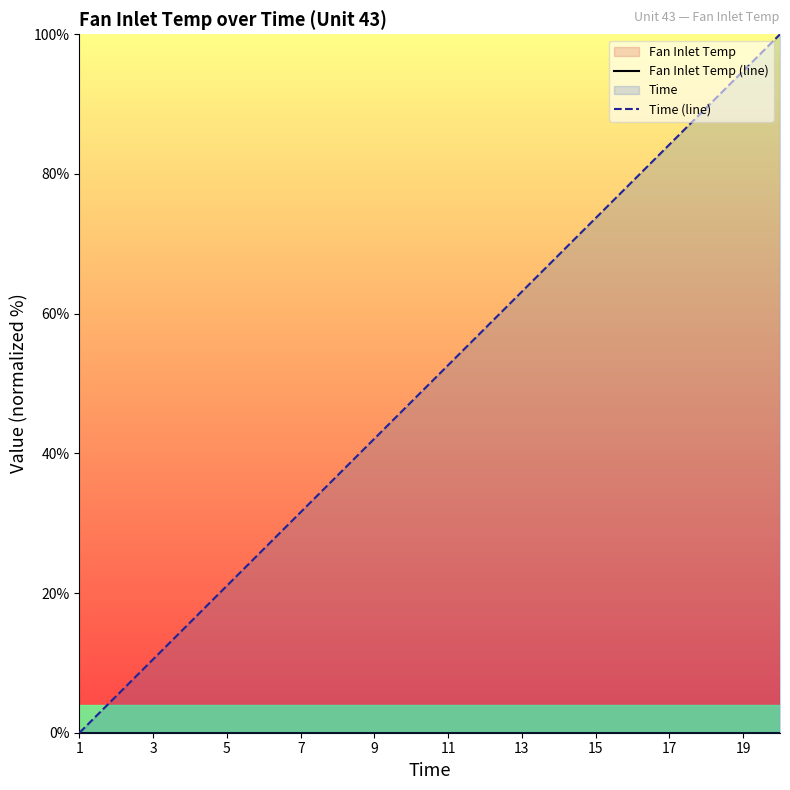

How many lines are shown in the chart?

2